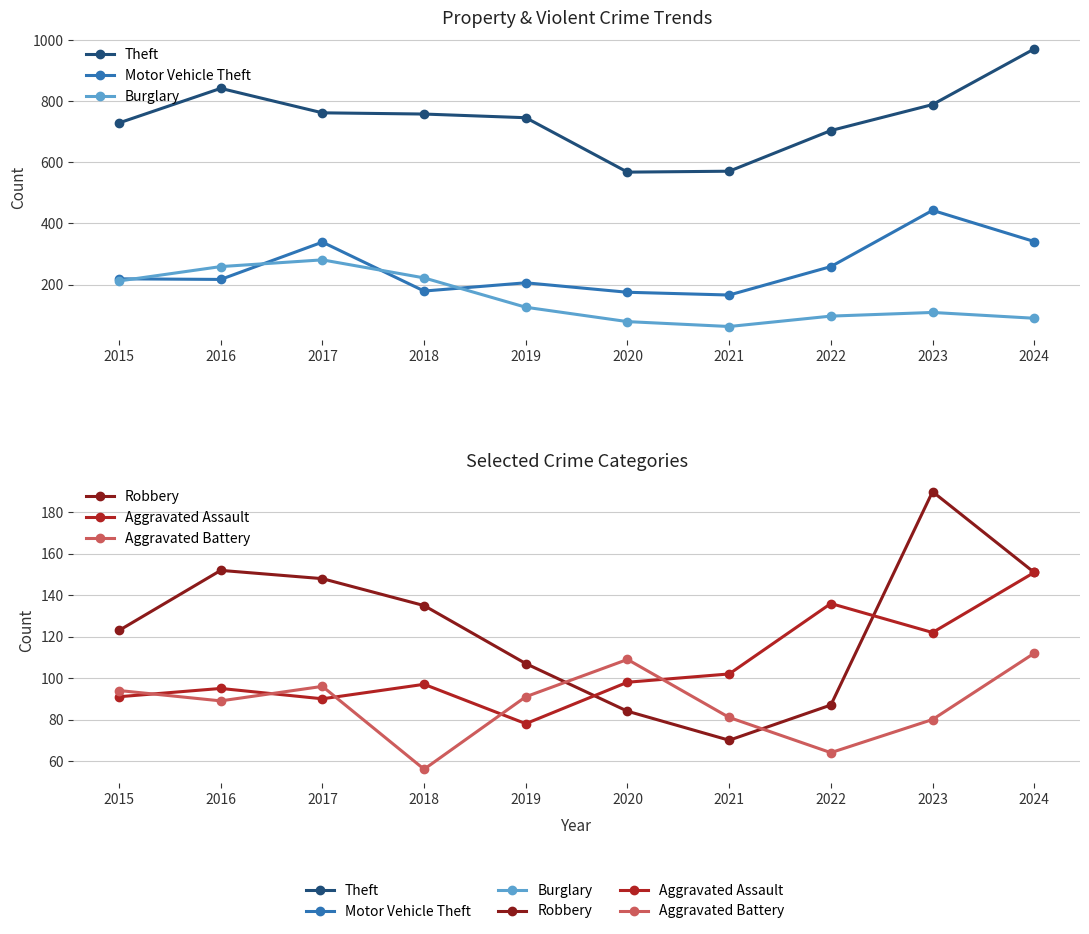

At which label does Burglary first exceed 126?

2015